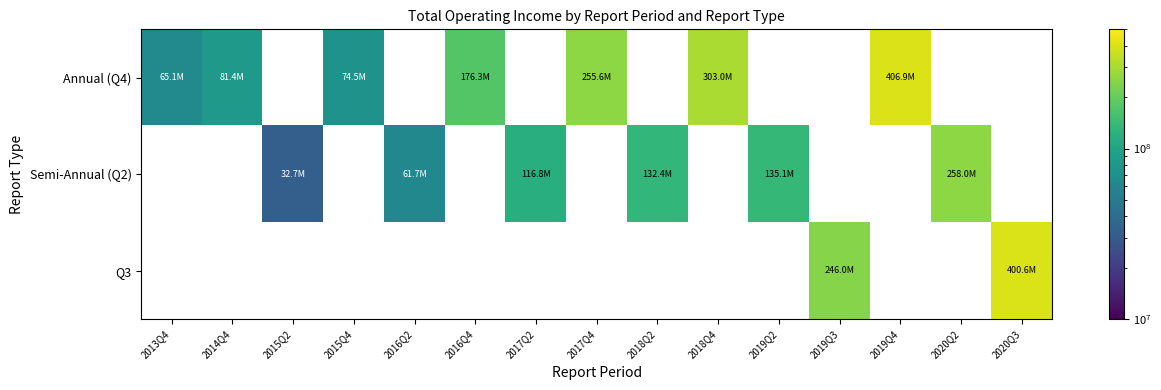

Which label corresponds to the smallest value in the chart?

2015Q2